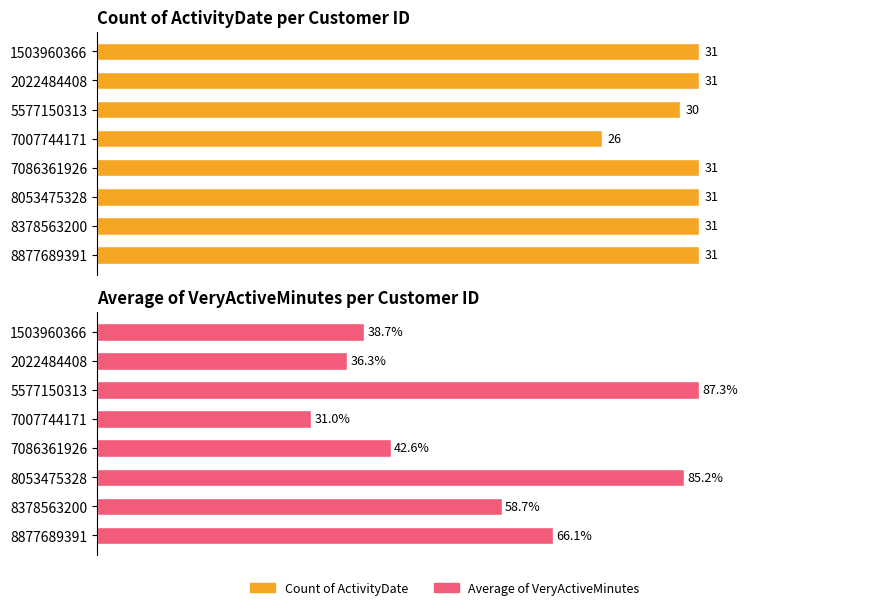

Is it true that Count of ActivityDate equals 44.8 at 8877689391?

False